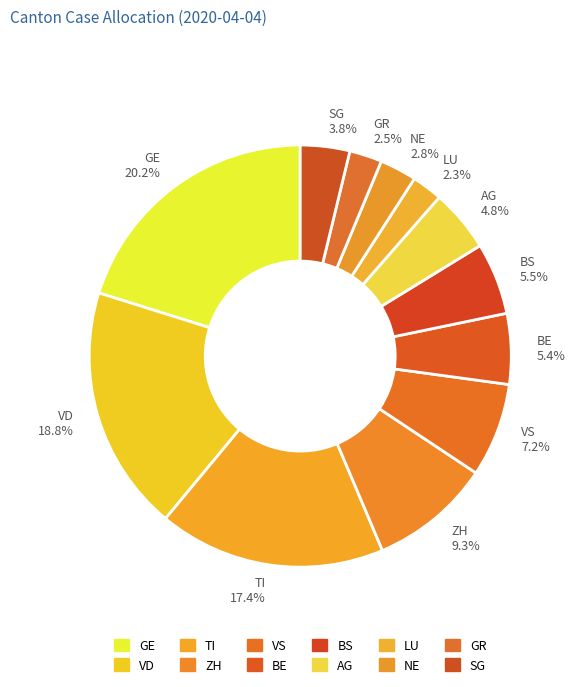

Does any single category account for the majority?

No